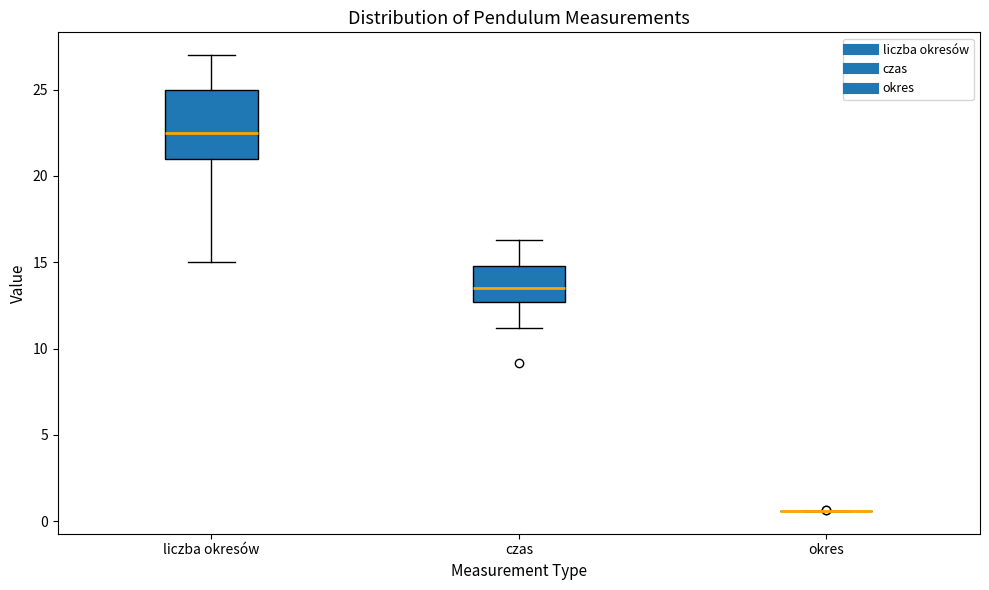

Which box is the tallest, from its lower edge to its upper edge?

liczba okresów